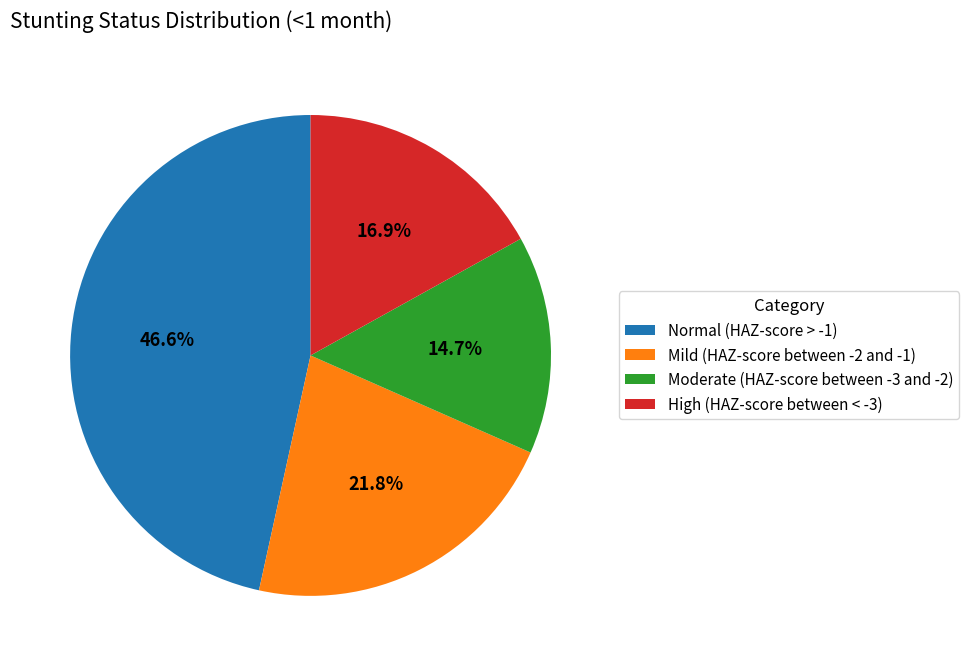

Does High (HAZ-score between < -3) represent more than half of the total?

No